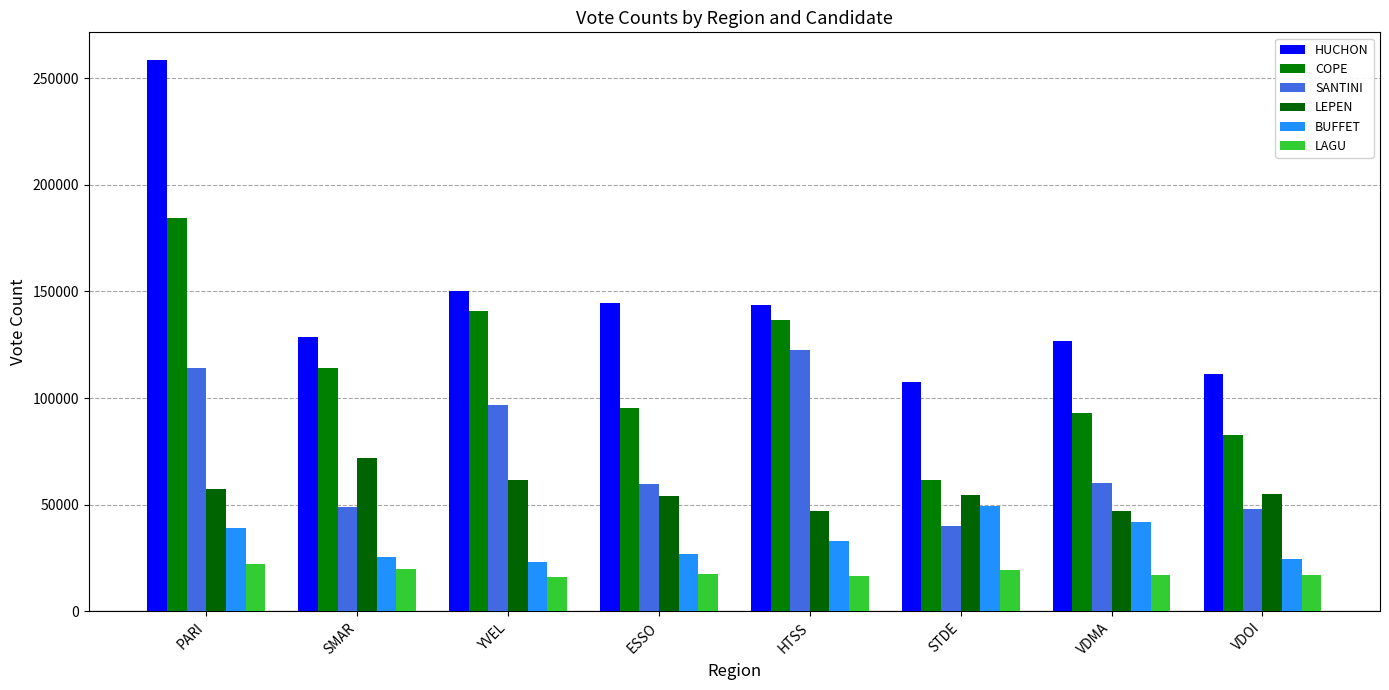

At which category does the chart reach its peak across all series?

PARI